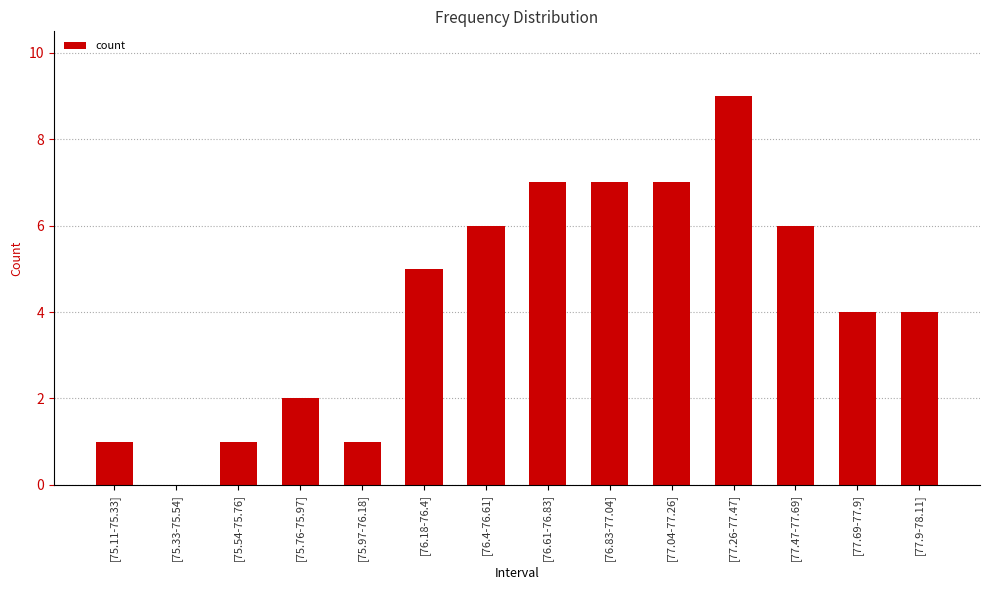

What is the change in value from [76.4-76.61] to [77.26-77.47]?

+3